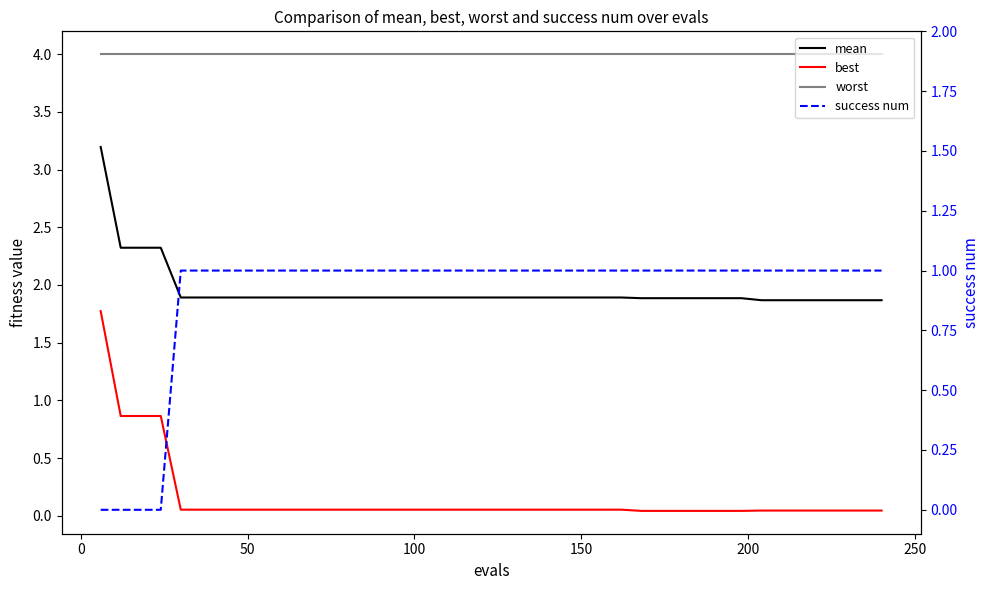

Which series has the widest spread of values?

best